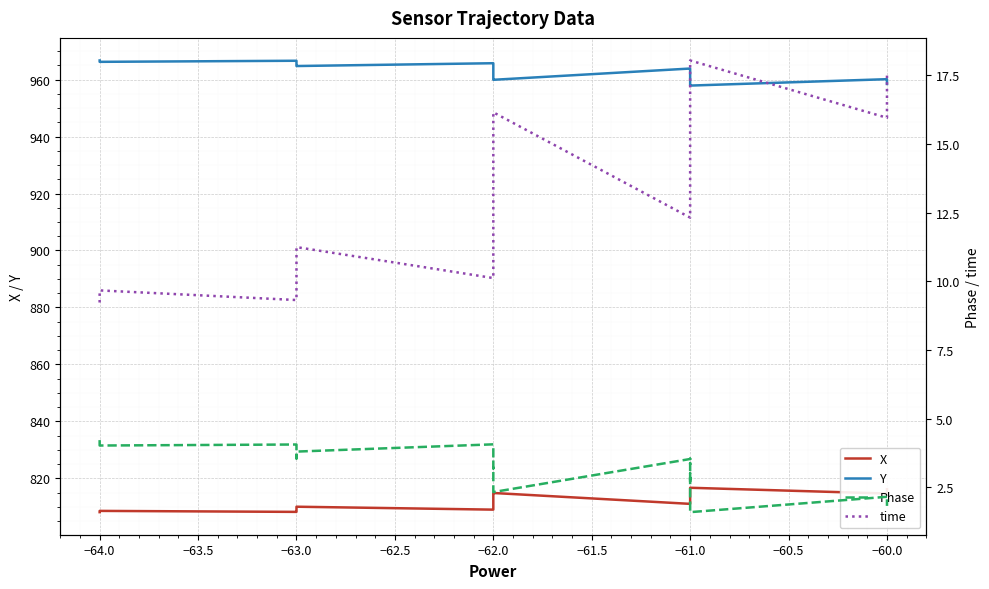

What is the difference between the maximum and second lowest values in the Y series?

8.5